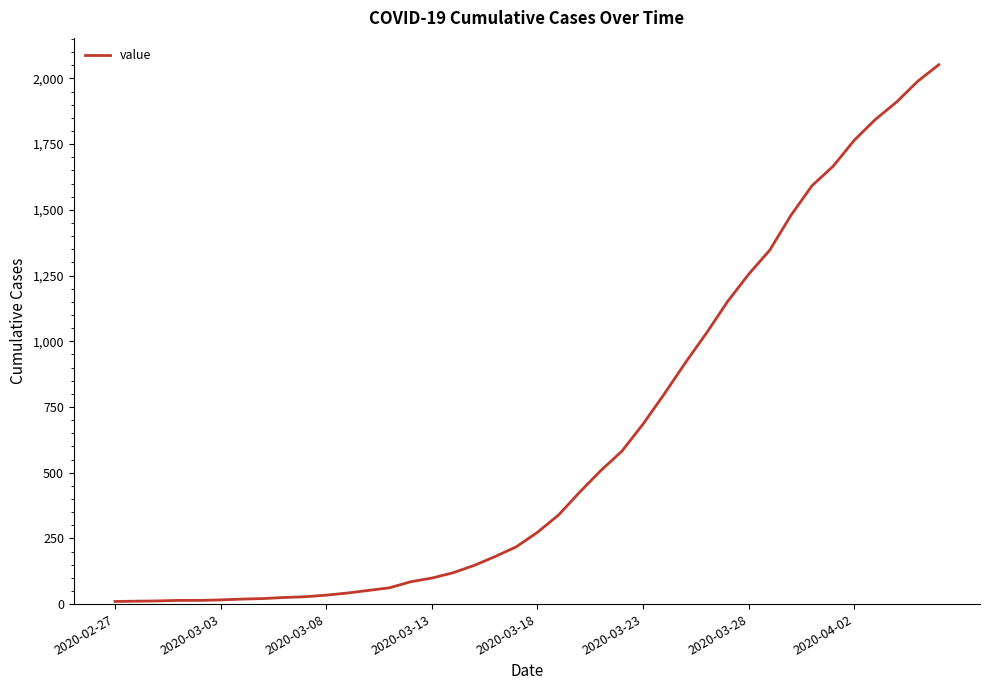

What is the difference between the maximum and minimum values?

2042